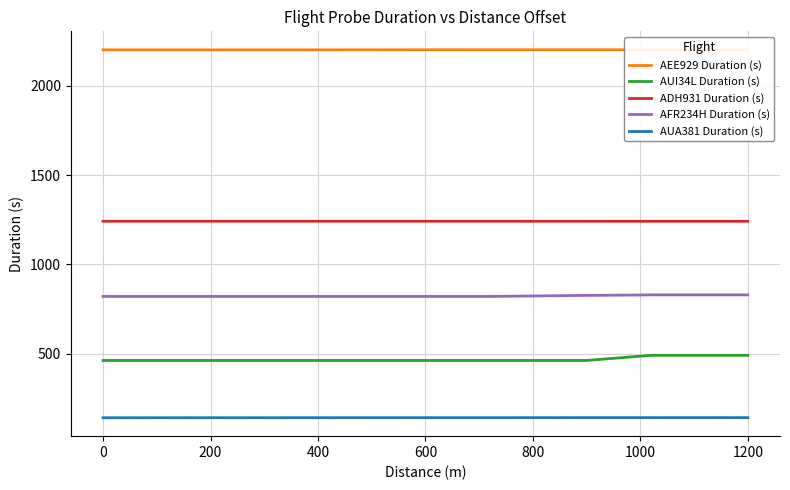

Reading left to right, what are all the values shown in this chart?

AEE929 Duration (s): 2201.9	2201.9	2201.8	2202.5	2202.6	2202.5	2202.6	2202.5
AUI34L Duration (s): 462.1	462.1	462.1	462.1	462.1	462.1	491.0	491.0
ADH931 Duration (s): 1241.9	1241.9	1241.9	1241.9	1241.9	1241.8	1241.7	1241.6
AFR234H Duration (s): 820.8	820.8	820.8	820.8	820.8	826.6	829.4	829.4
AUA381 Duration (s): 141.2	141.3	141.5	141.6	141.7	141.9	141.8	142.0